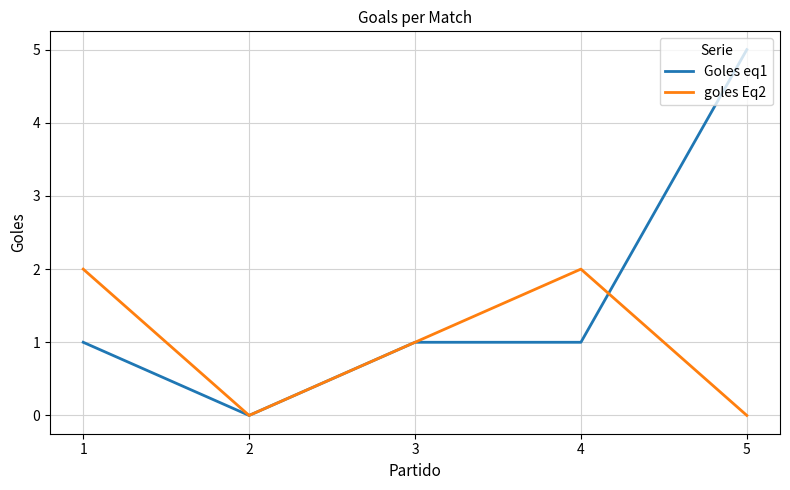

What is the sum of the goles Eq2 values at 3 and 1?

3